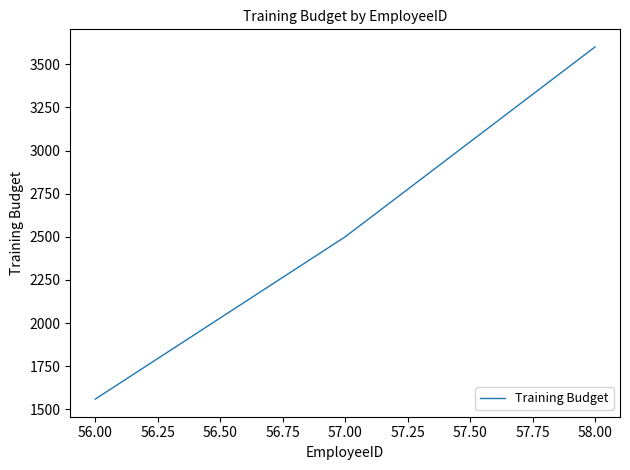

What is the maximum value shown in the chart?

3600